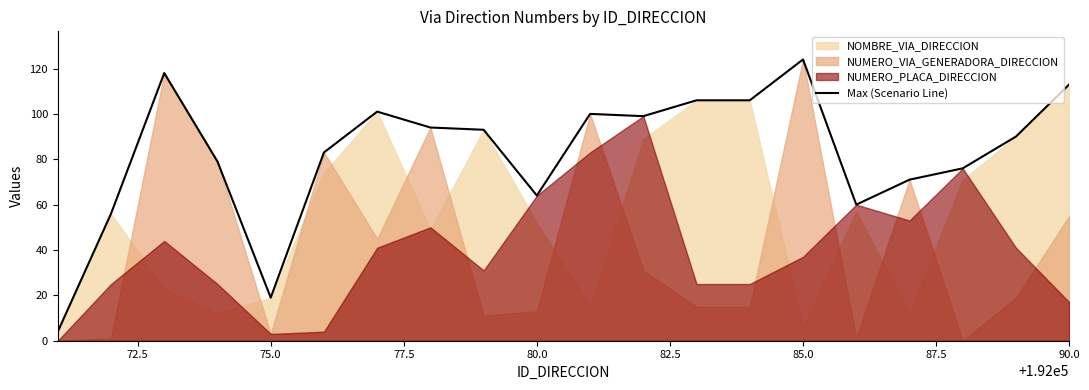

Which category has the highest value in the Max (Scenario Line) series?

85.0